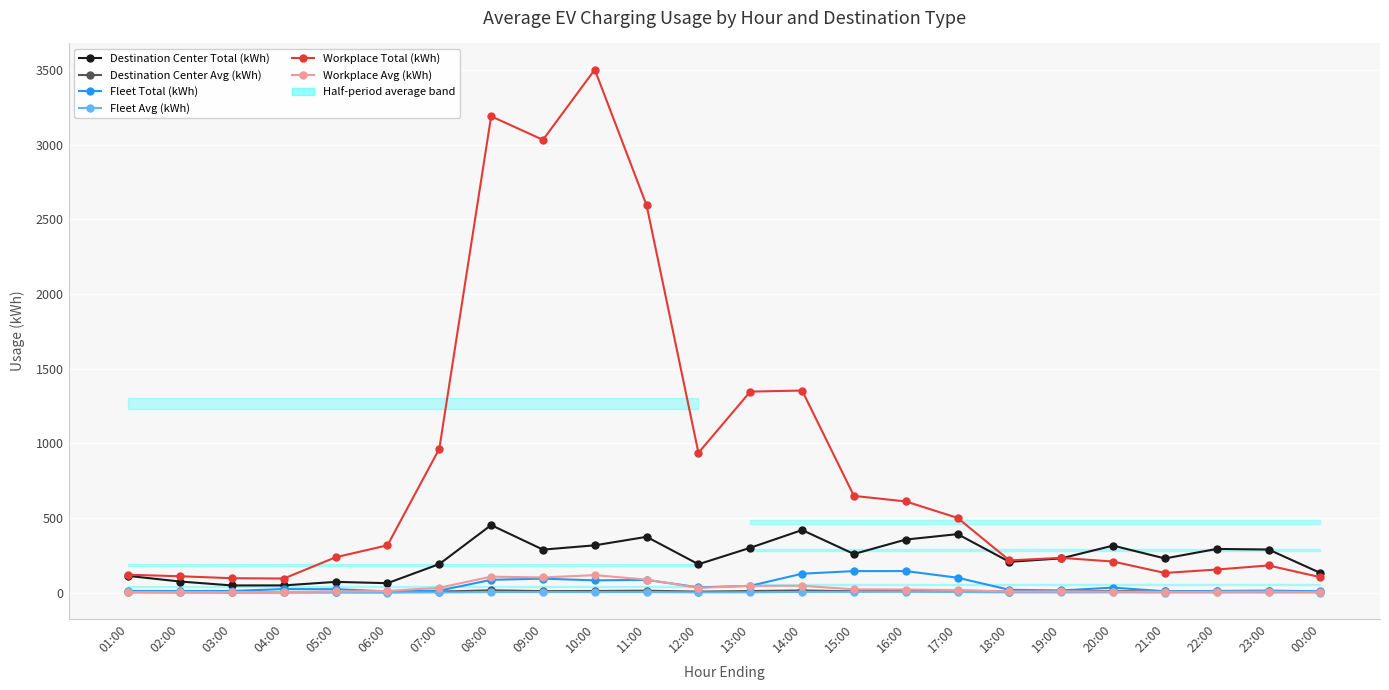

Is it true that Destination Center Total (kWh) equals 140.6 at 21:00?

False